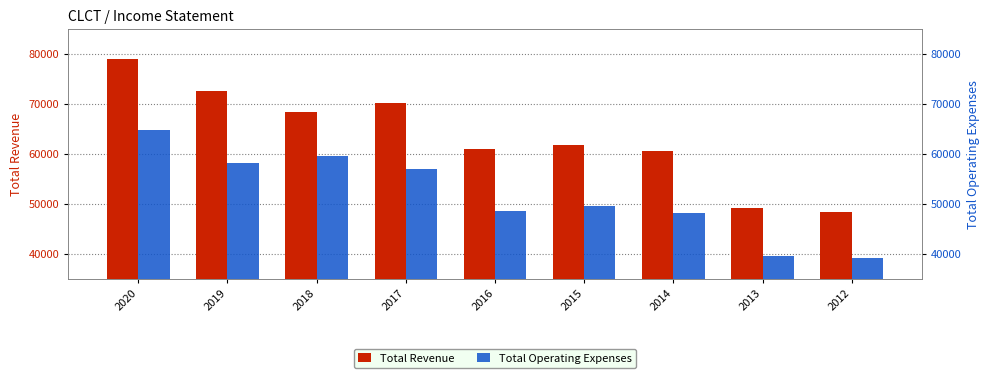

How many data points in Total Revenue are above 61700?

4